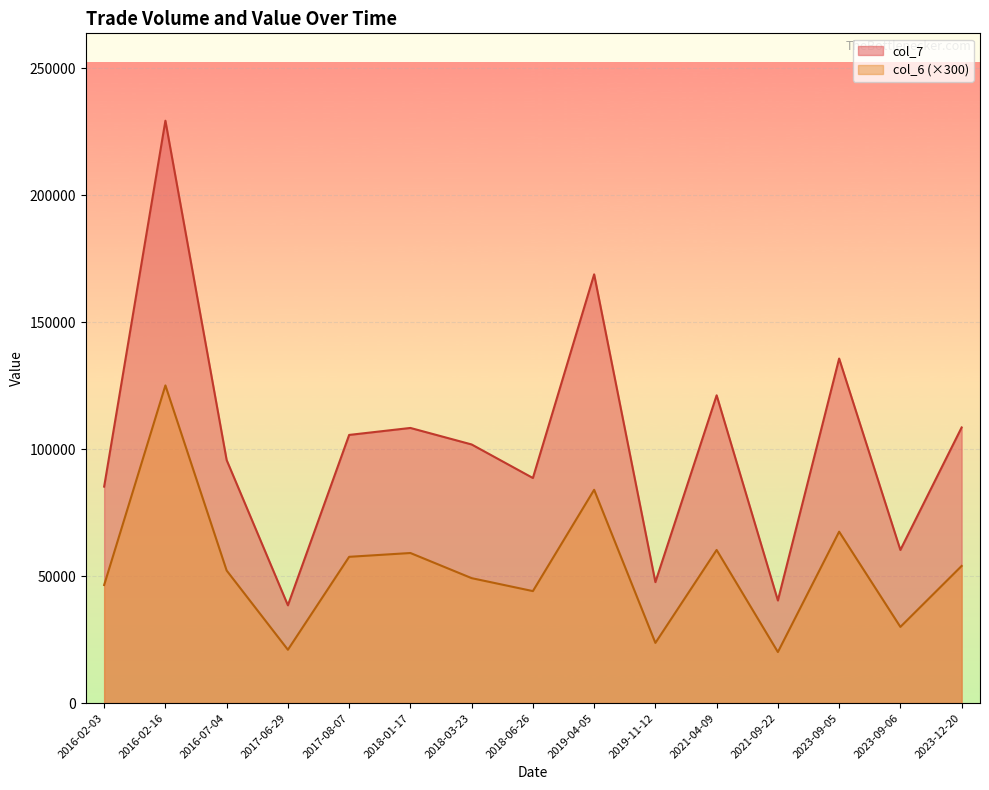

Is it true that col_6 equals 174 at 2016-07-04?

True